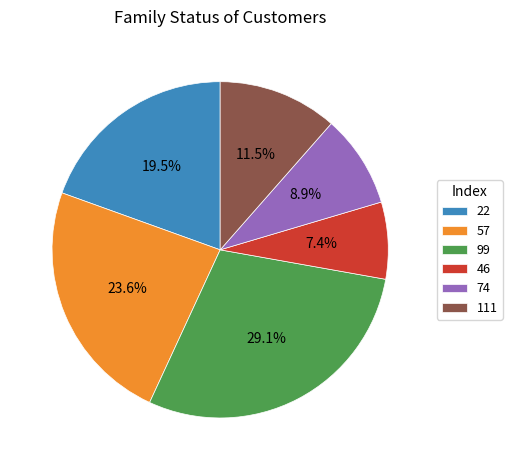

To the nearest percent, what is the difference between the 46 and 74 slice percentages?

2%